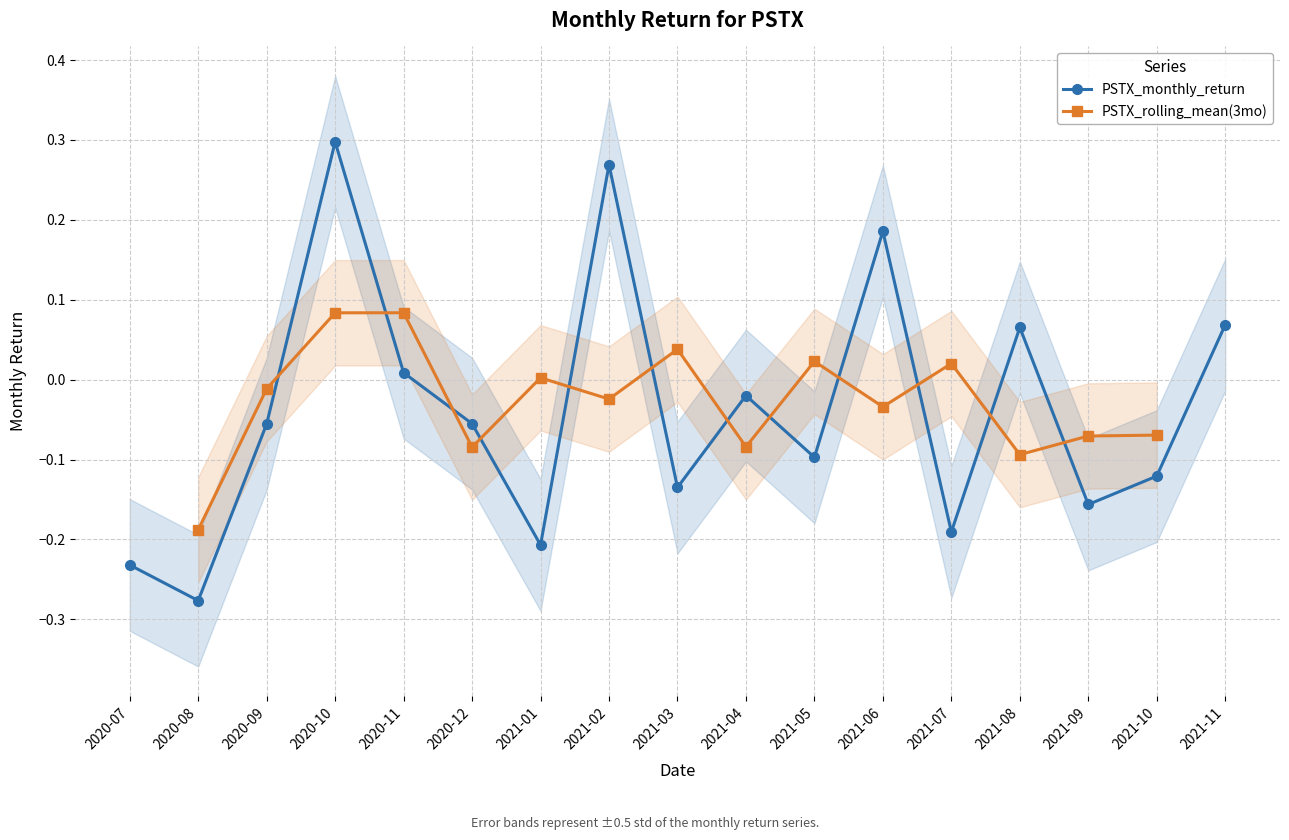

How many values are below zero?

11